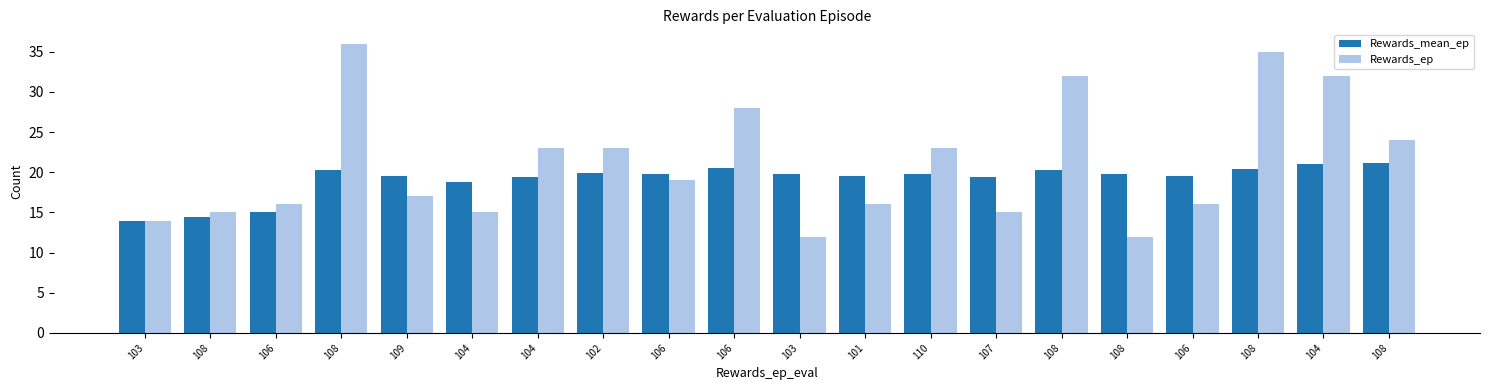

Reading left to right, transcribe all the data shown in this chart.

Rewards_mean_ep: 14.0	14.5	15.0	20.2	19.6	18.8	19.4	19.9	19.8	20.6	19.8	19.5	19.8	19.4	20.3	19.8	19.5	20.4	21.0	21.1
Rewards_ep: 14.0	15.0	16.0	36.0	17.0	15.0	23.0	23.0	19.0	28.0	12.0	16.0	23.0	15.0	32.0	12.0	16.0	35.0	32.0	24.0